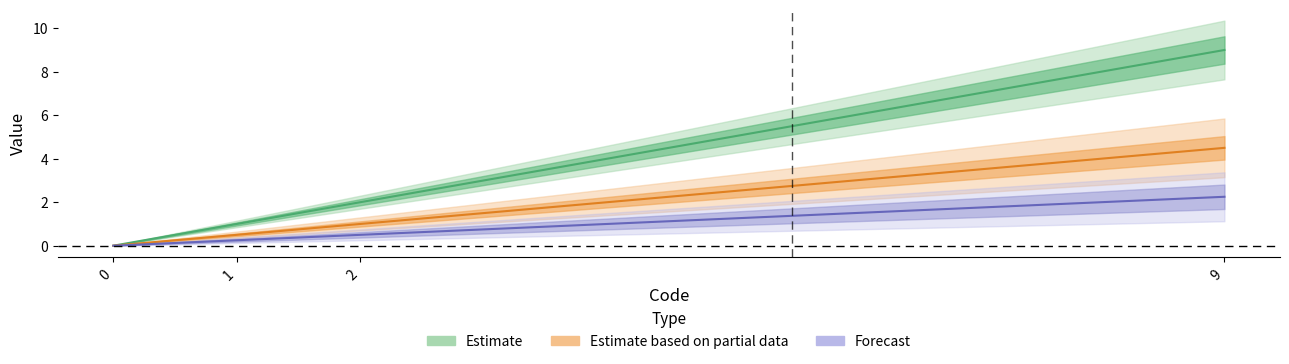

Between 9 and 0, which is larger?

9